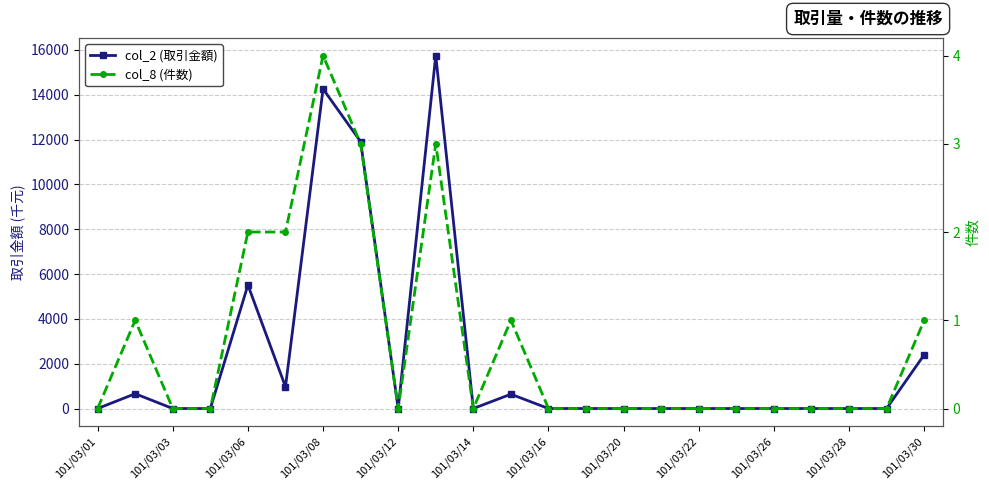

List the series in order of their peak value, highest first.

col_2 (取引金額), col_8 (件数)